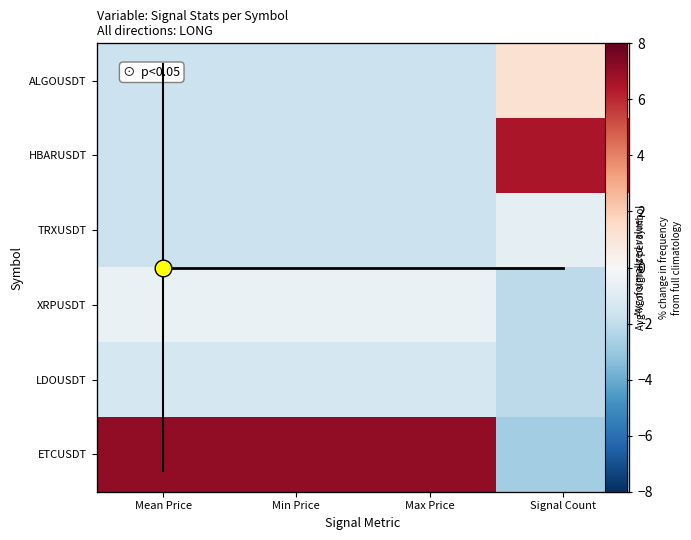

Which series has the largest total across all categories?

ETCUSDT